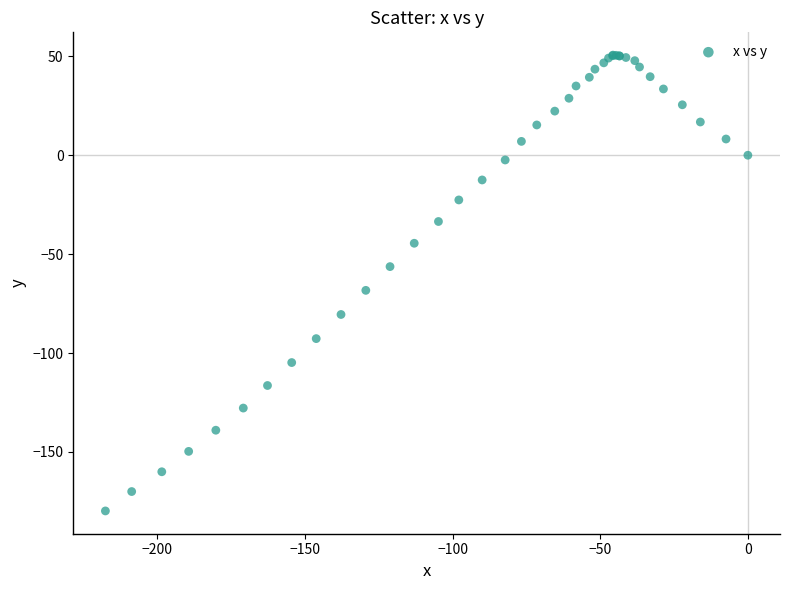

What Y value in the scatter plot is closest to -64?

-68.3